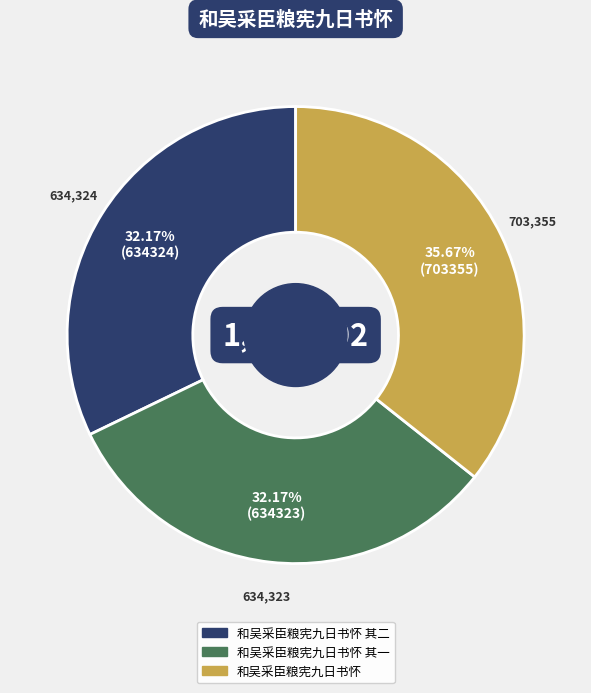

Is there a majority slice in this chart?

No